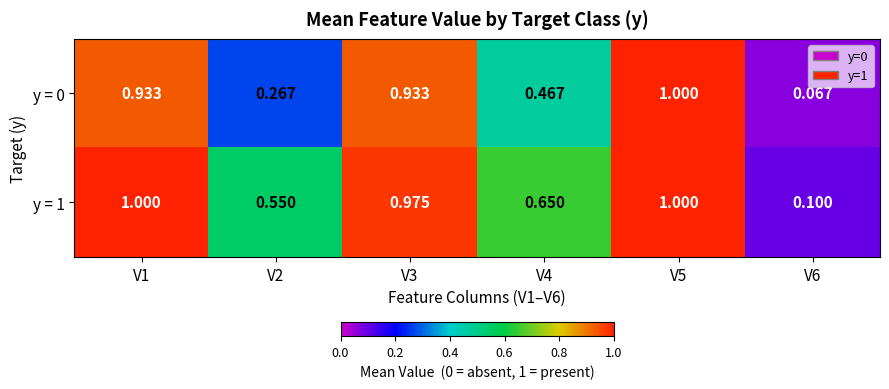

Reading left to right, transcribe all the data shown in this chart.

y = 0: V1=0.9	V2=0.3	V3=0.9	V4=0.5	V5=1.0	V6=0.1
y = 1: V1=1.0	V2=0.6	V3=1.0	V4=0.7	V5=1.0	V6=0.1